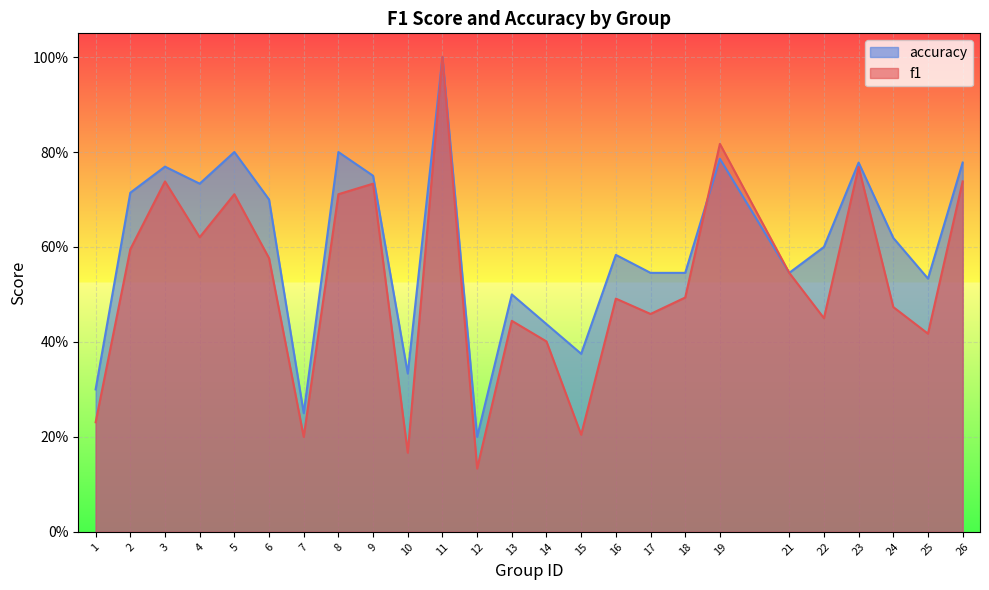

Where do f1 and accuracy first cross each other?

18 and 19